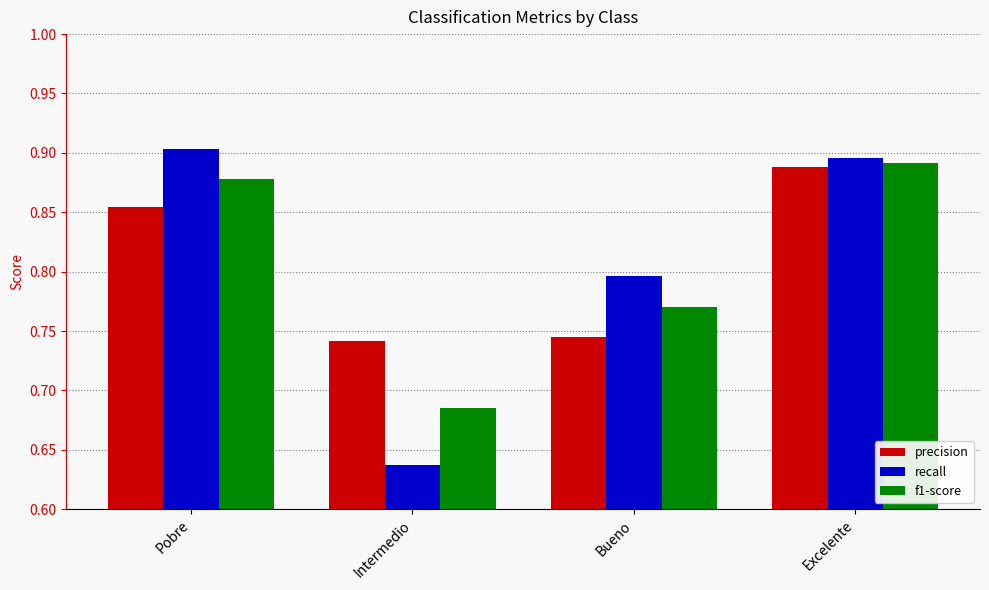

How many bars are there in total?

12